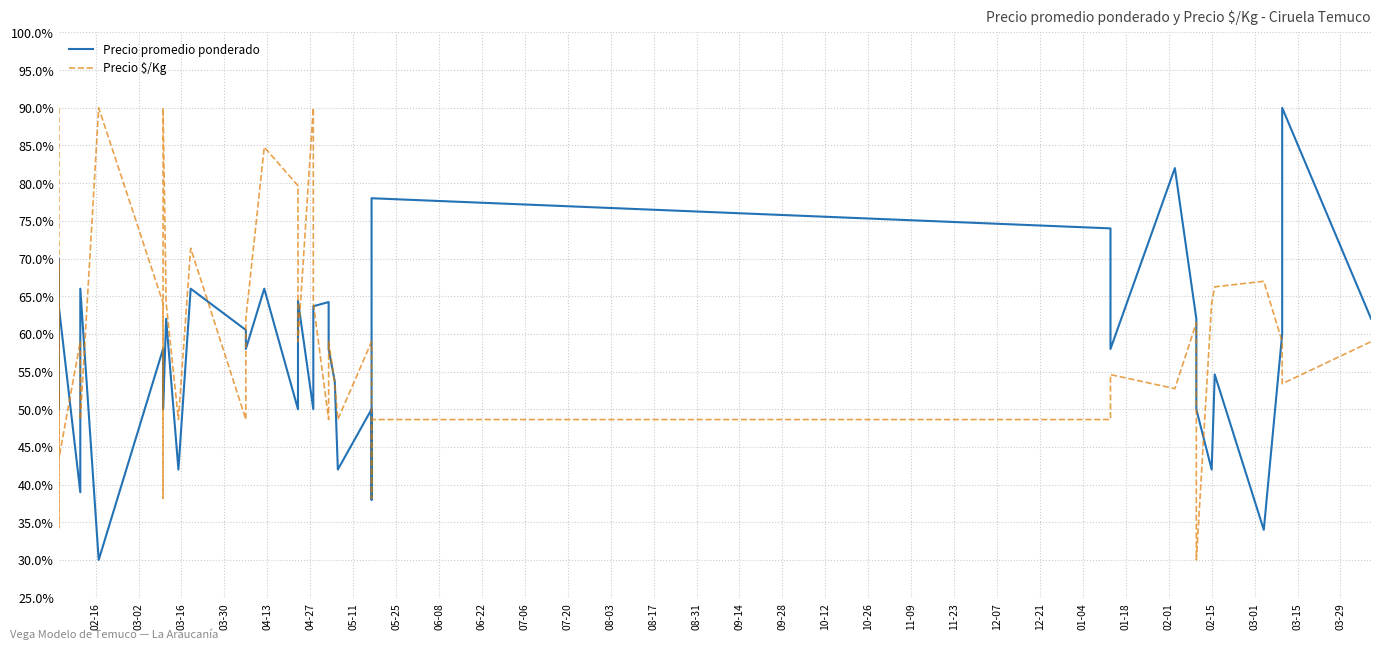

Which series has the largest range (max minus min)?

Precio promedio ponderado